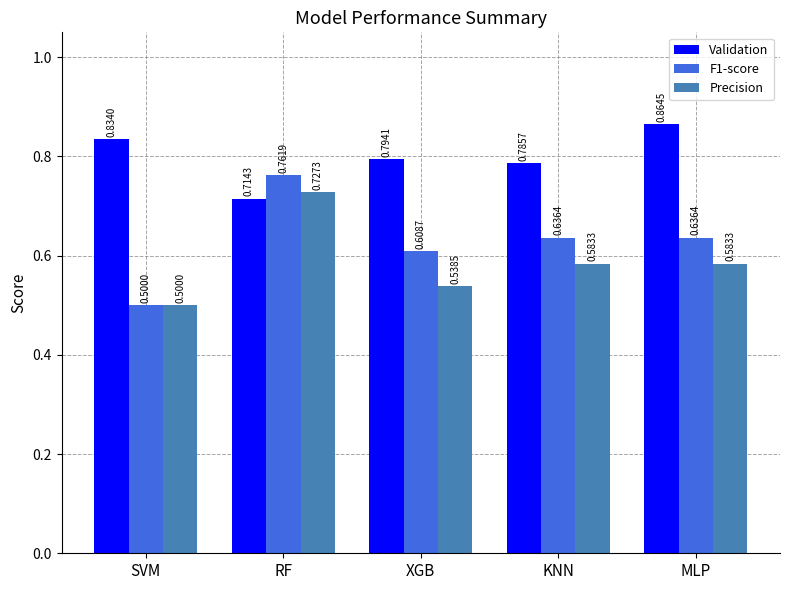

Between XGB and KNN, which series saw the biggest shift?

Precision